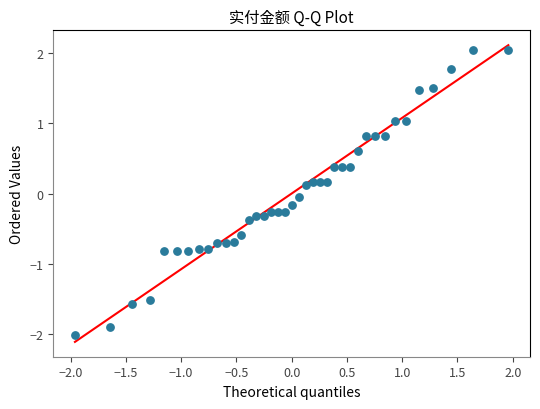

What is the range of Y values (max minus min)?

4.0